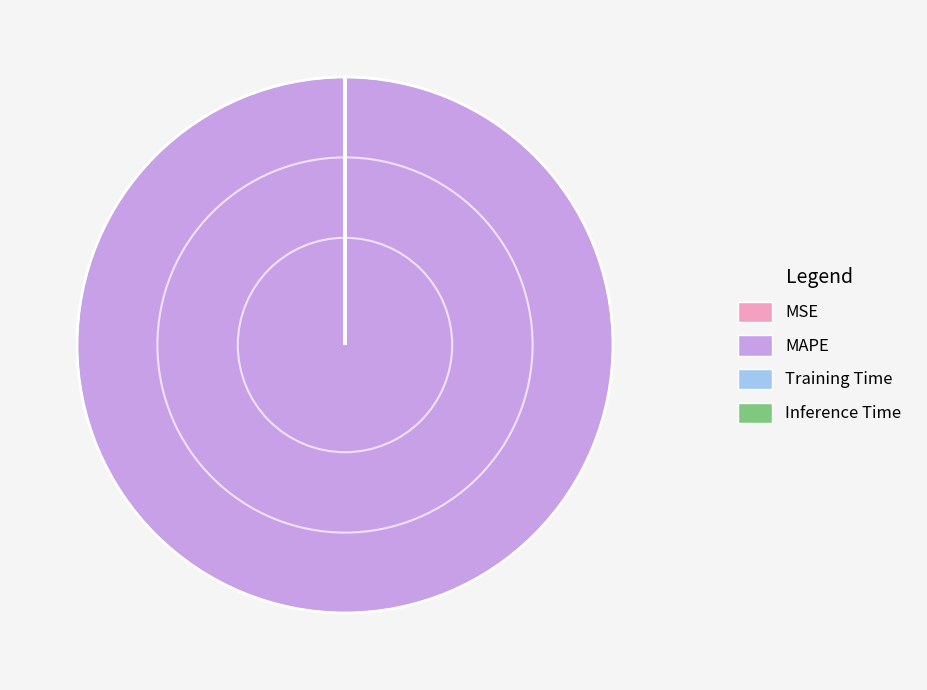

Which category accounts for the majority?

MAPE